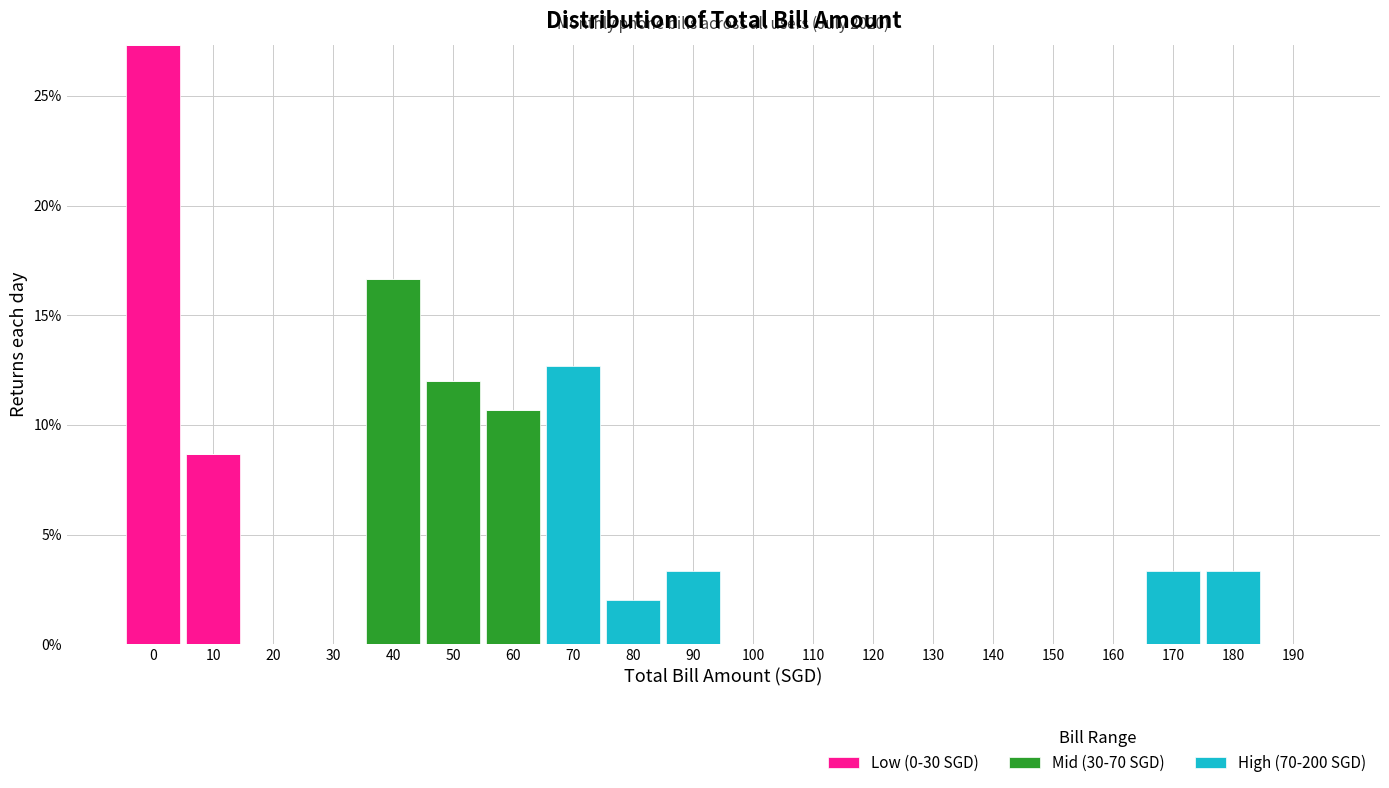

True or false: Low (0-30 SGD) has a value of -16.4 at 50.

False